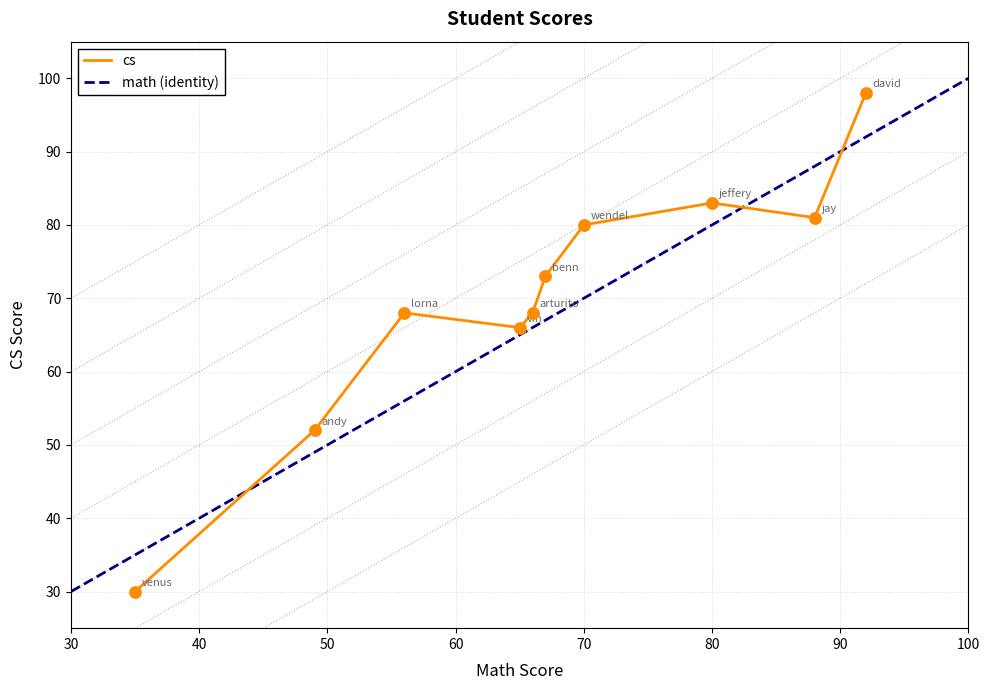

At how many categories does at least one series exceed 71?

5